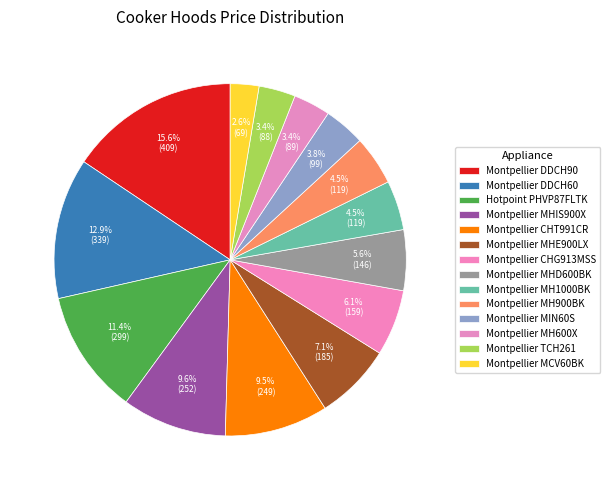

The Montpellier CHT991CR slice represents 10% of the pie. True or false?

True